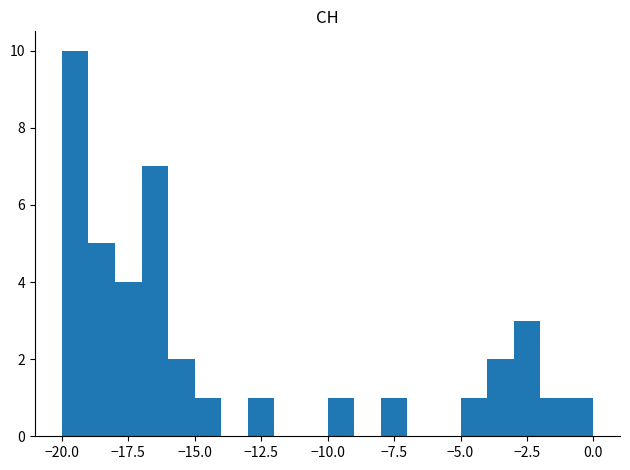

Around what value on the x-axis is the tallest bar? Give the approximate position of its centre, as read against the axis.

-19.5